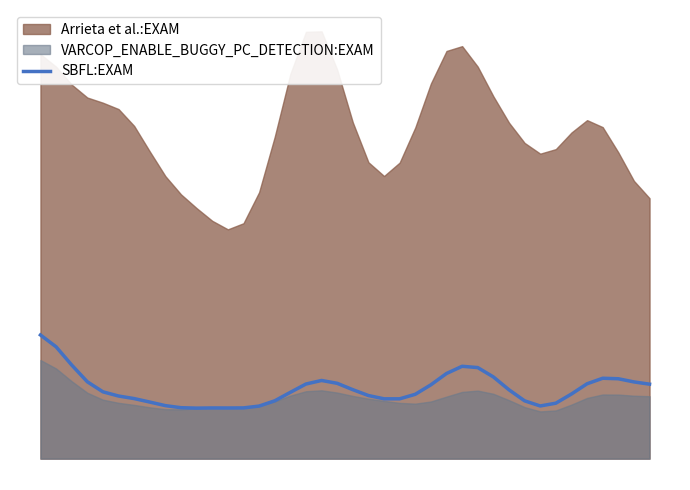

How many points are higher than both their immediate neighbors (excluding endpoints)?

4